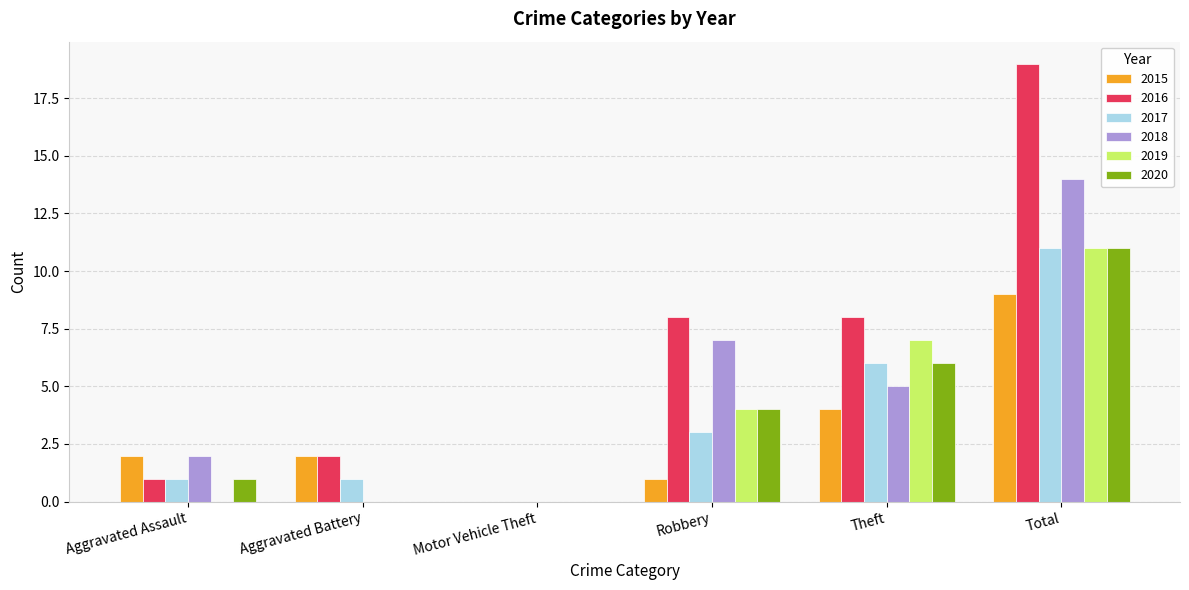

What is the sum of the 2018 values at Aggravated Battery and Theft?

5